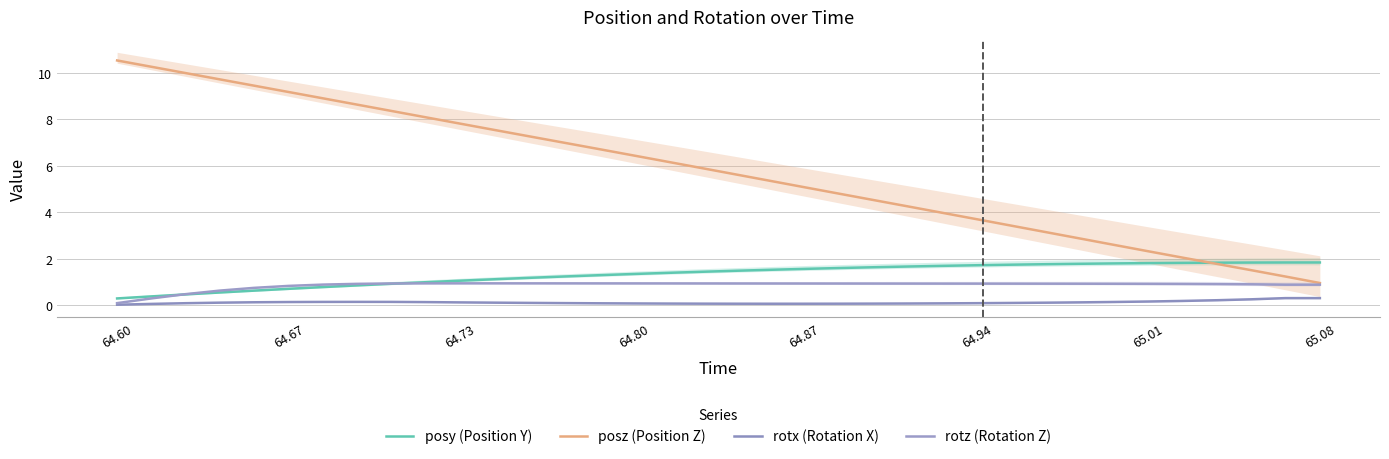

How many data points in posy (Position Y) are less than 1?

10